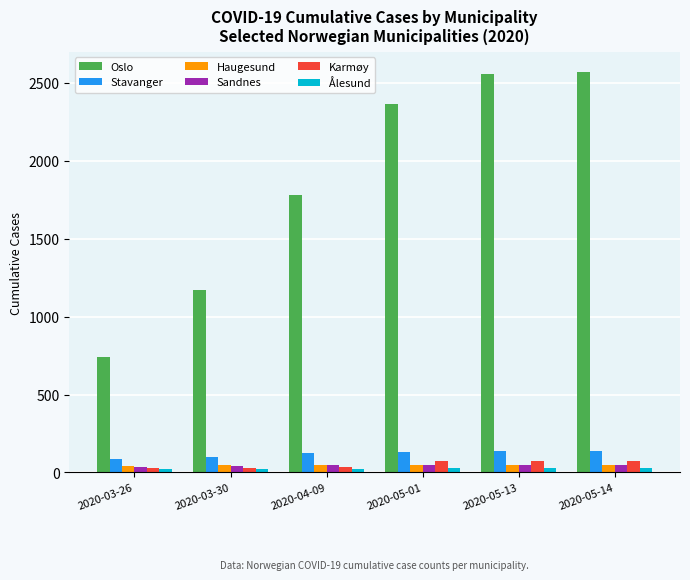

What is the label of the 1st bar from the left?

2020-03-26